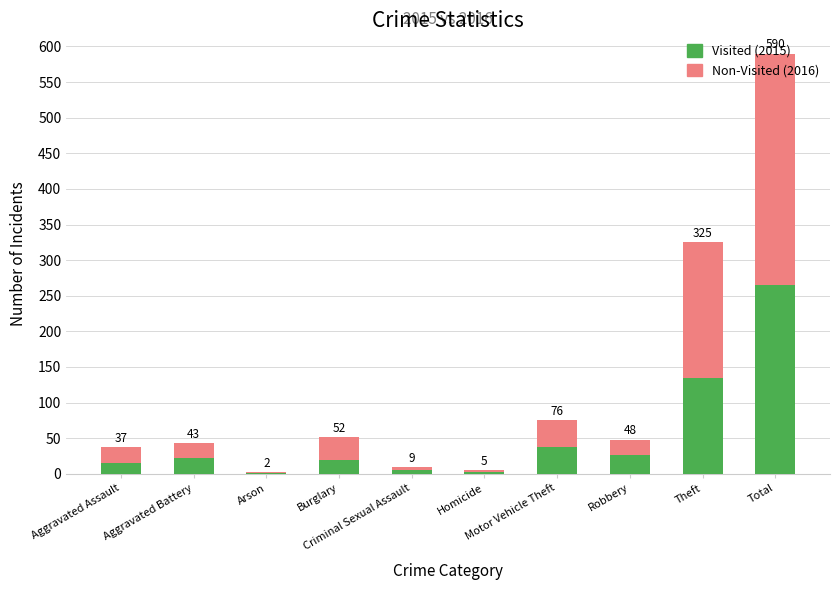

What is the average value of the Visited (2015) series?

53